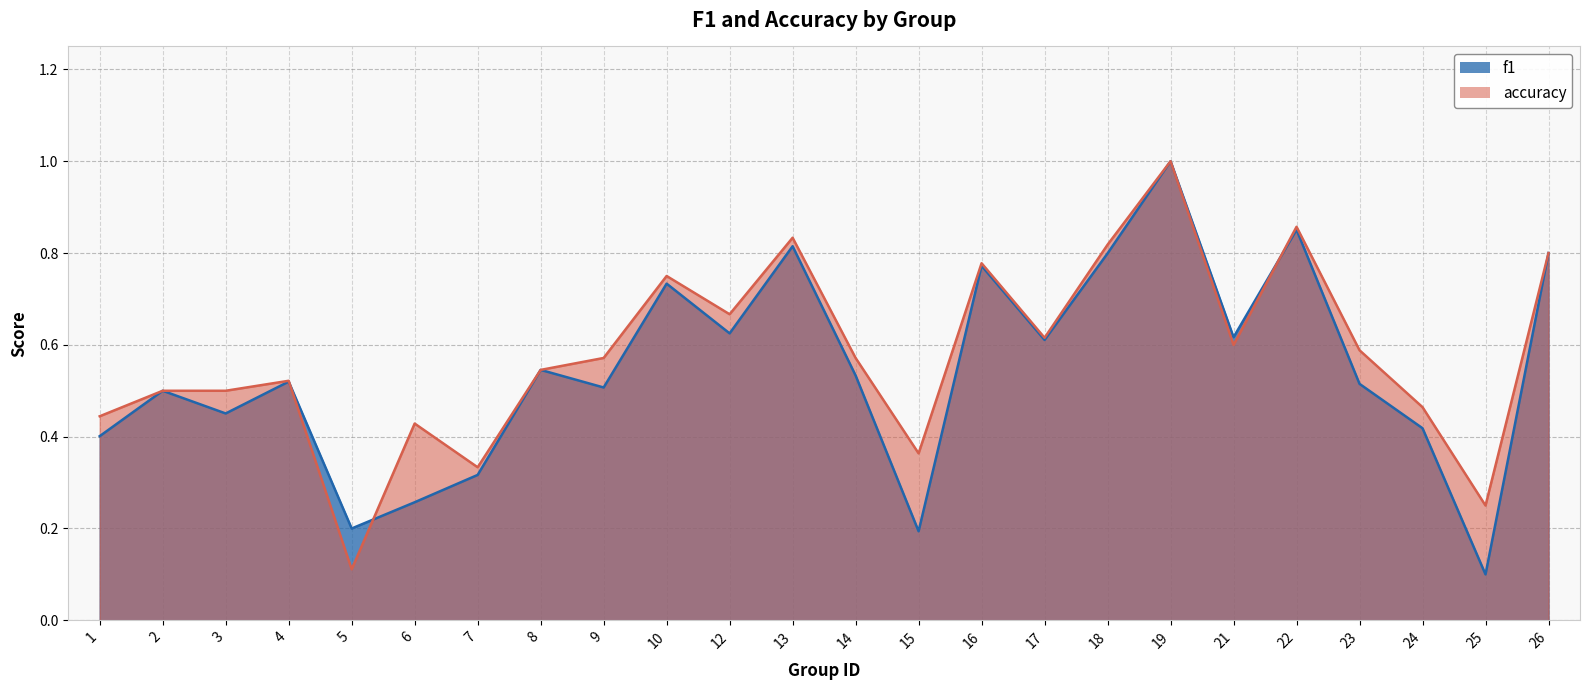

What is the sum of the accuracy values at 25 and 24?

0.7